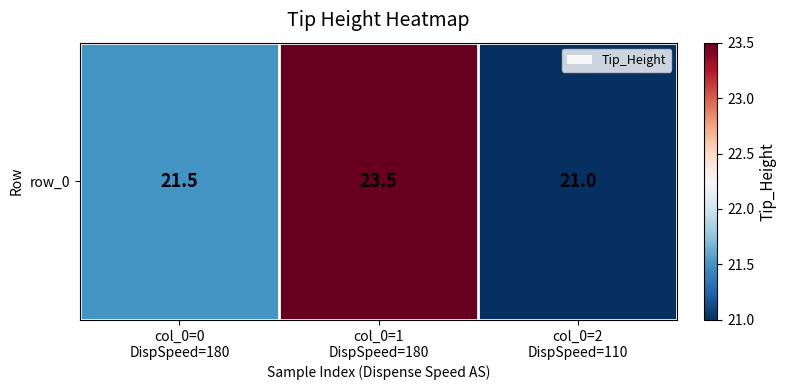

List the labels in order of value, largest first.

col_0=1
DispSpeed=180, col_0=0
DispSpeed=180, col_0=2
DispSpeed=110